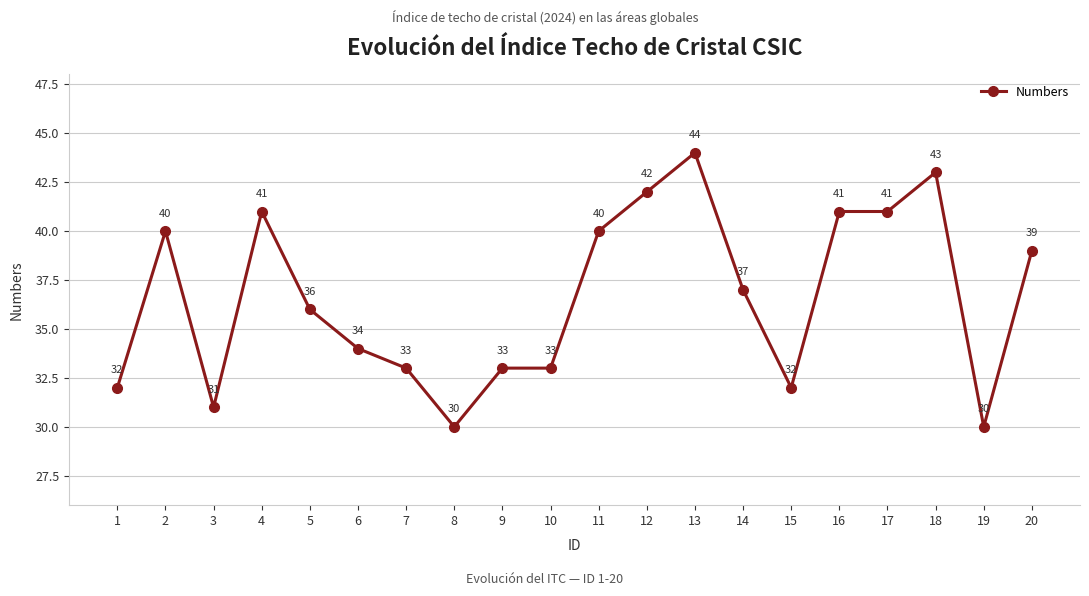

What is the sum of the values at 10 and 1?

65